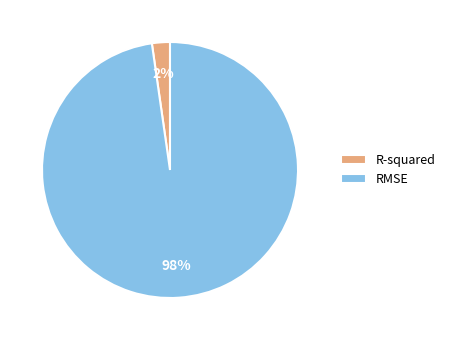

To the nearest percent, what percentage of the pie is R-squared?

2%